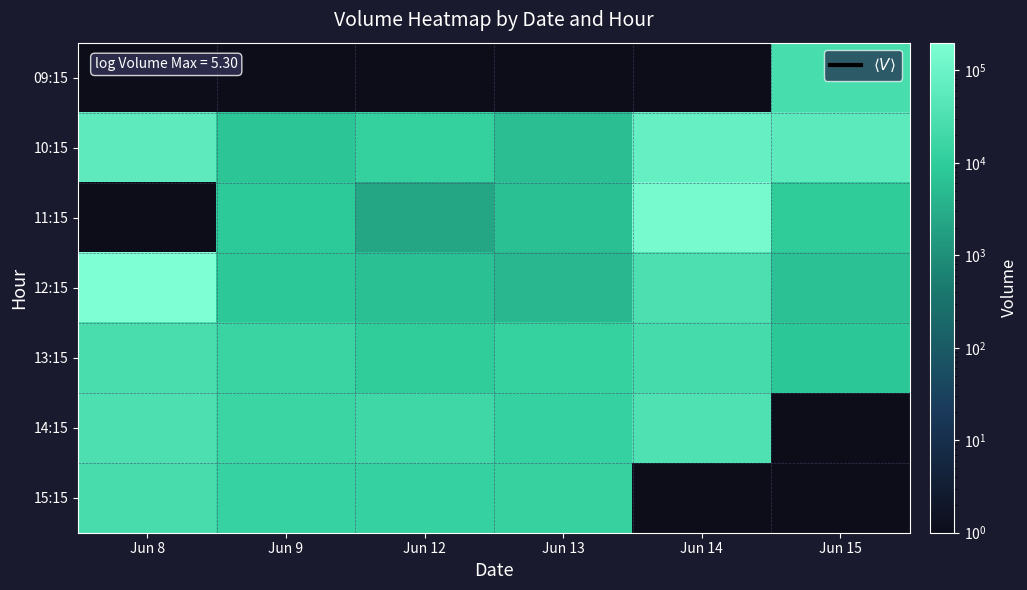

What is the sum of the 11:15 values at Jun 12 and Jun 9?

11182.0